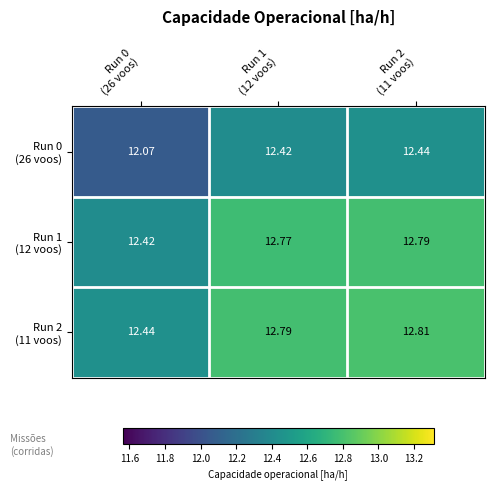

Which series has the largest total across all categories?

Run 2 (11 voos)